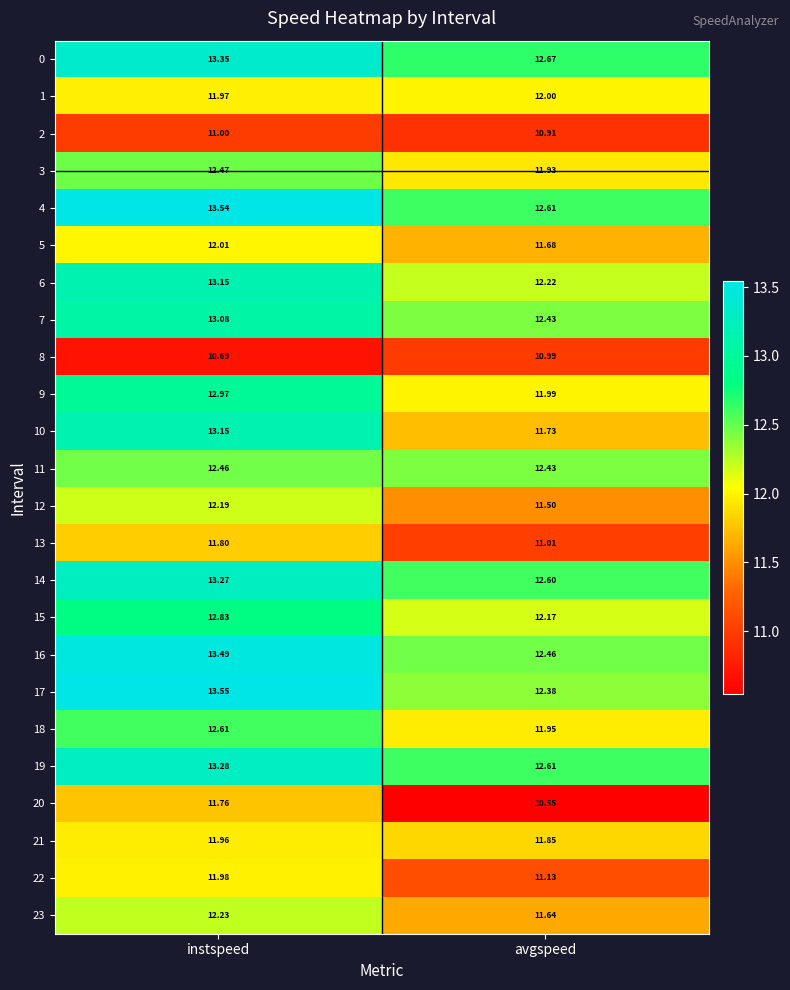

Count the number of categories in the chart.

2